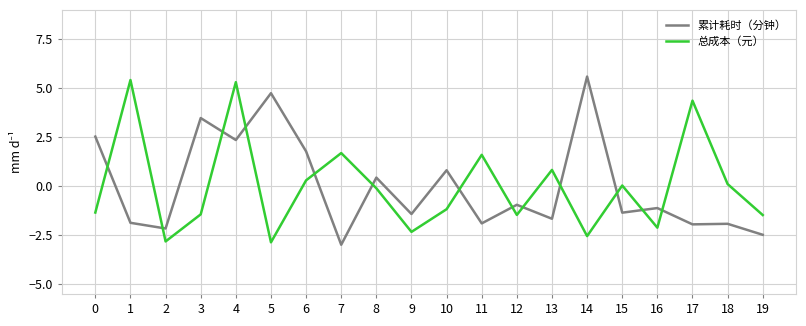

Rank the series by their maximum value, from lowest to highest.

总成本（元）, 累计耗时（分钟）